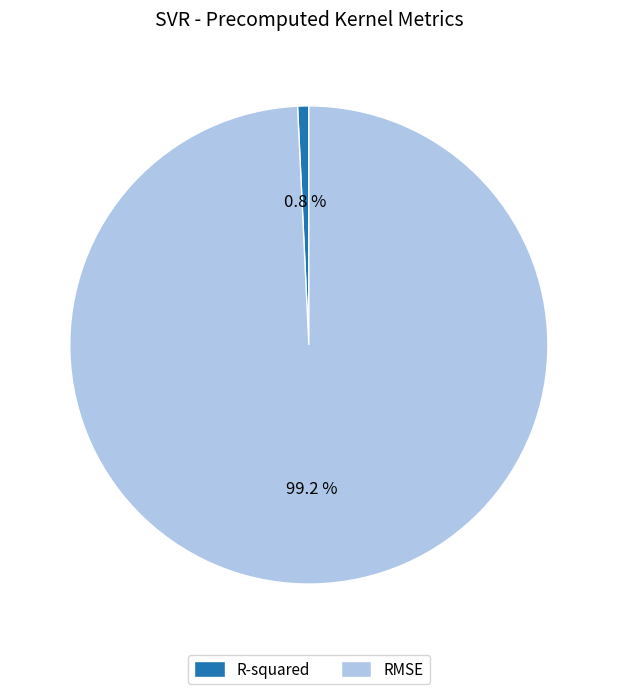

To the nearest percent, what is the difference between the R-squared and RMSE slice percentages?

98%